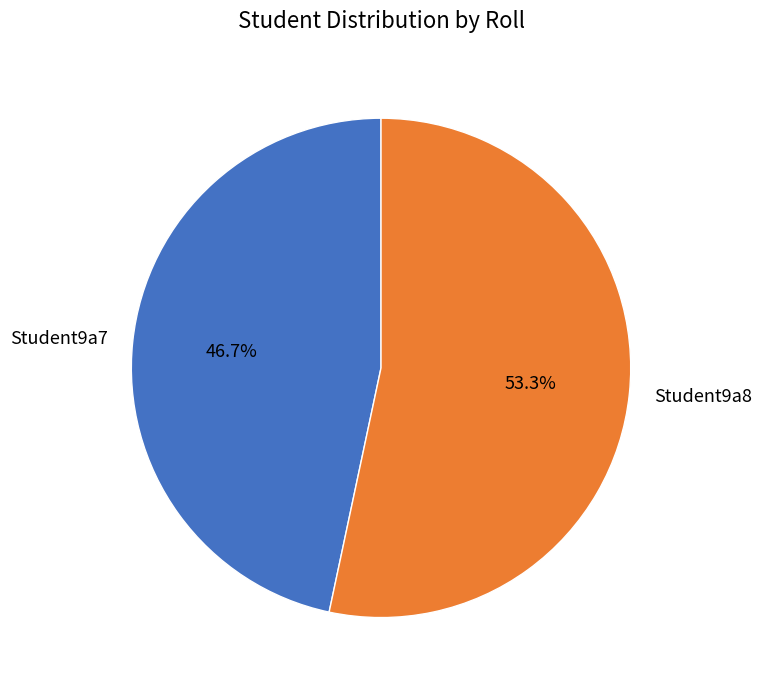

Is it true that Student9a8 is 63% of the pie?

False